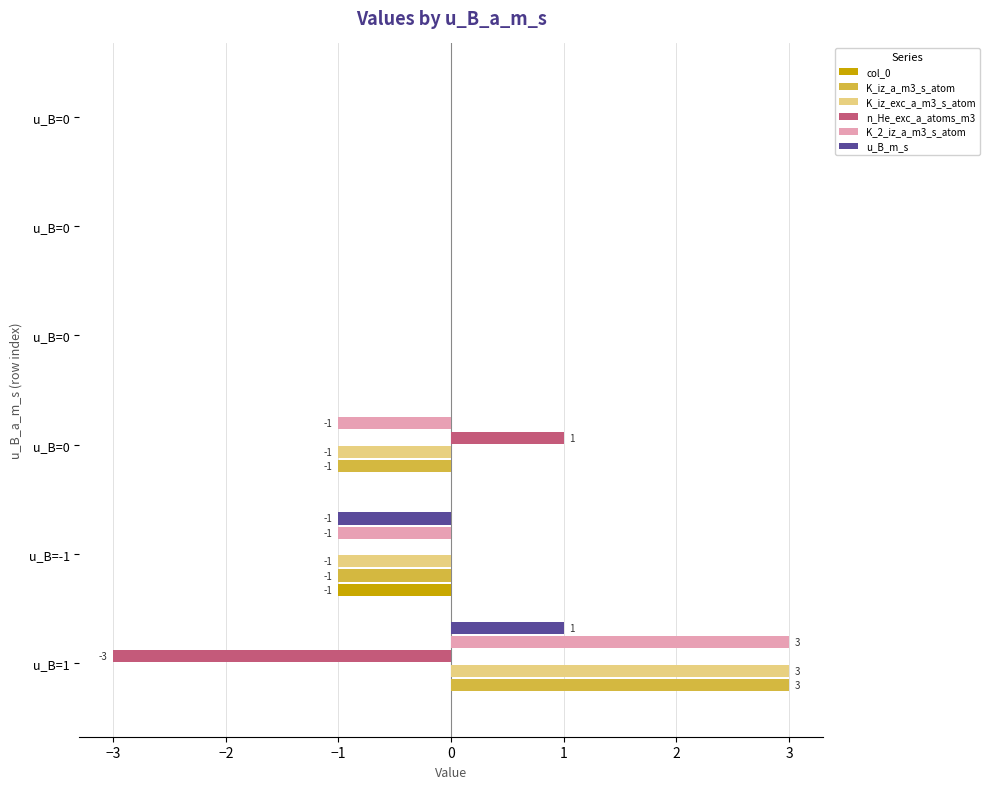

What are all the series names shown in the legend?

col_0, K_iz_a_m3_s_atom, K_iz_exc_a_m3_s_atom, n_He_exc_a_atoms_m3, K_2_iz_a_m3_s_atom, u_B_m_s